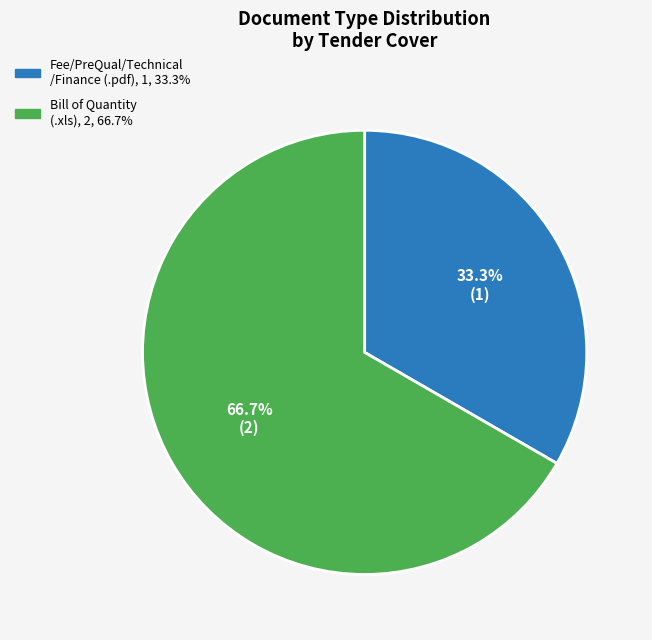

Is there any slice that represents more than half of the pie?

Yes